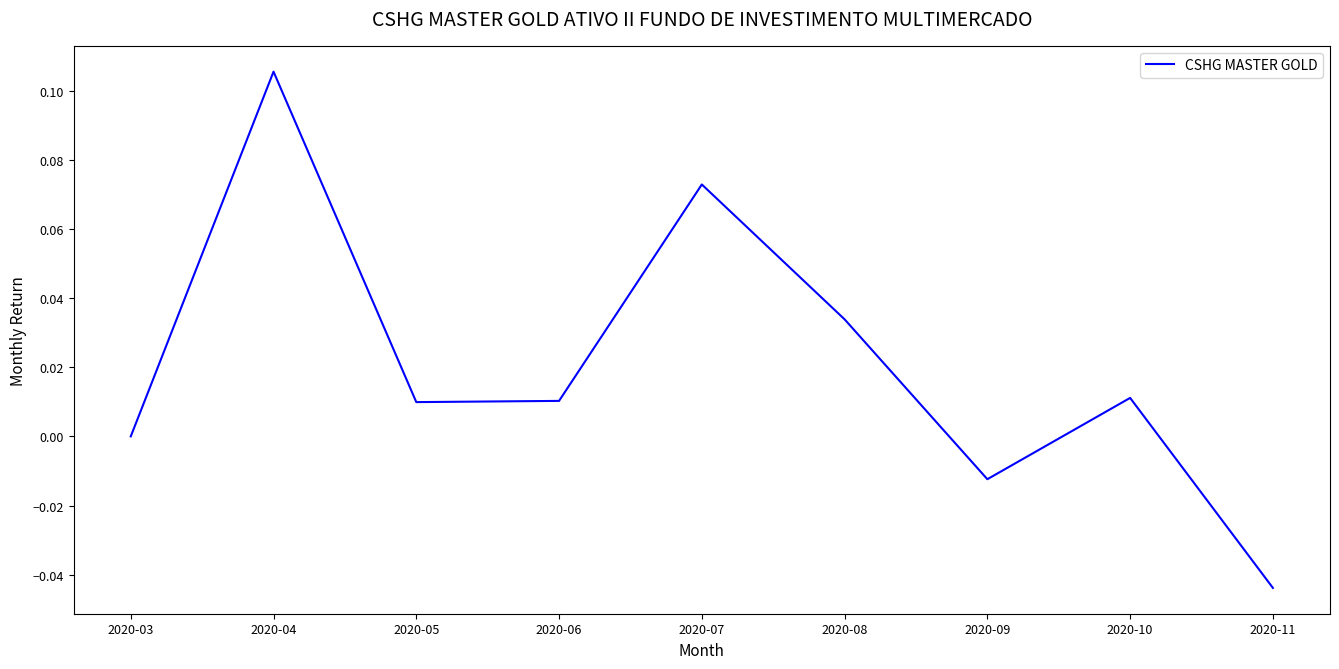

How many series are shown in this chart?

1